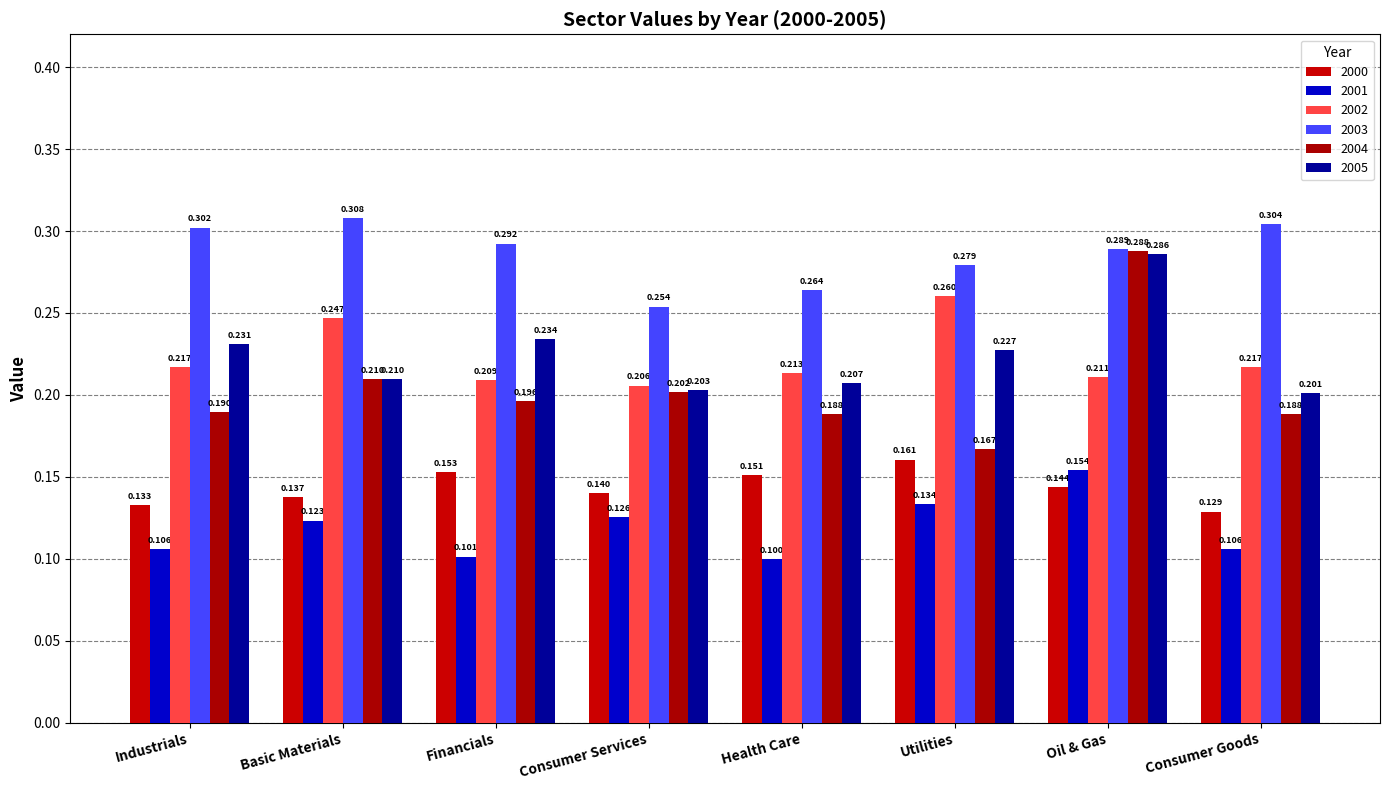

Which series has the widest spread of values?

2004